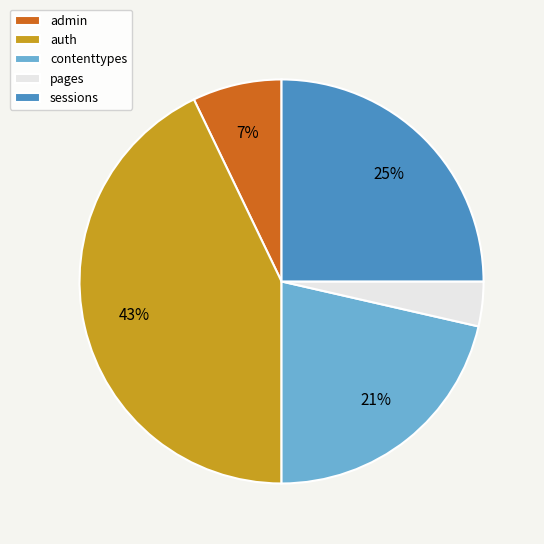

Does any single category account for the majority?

No